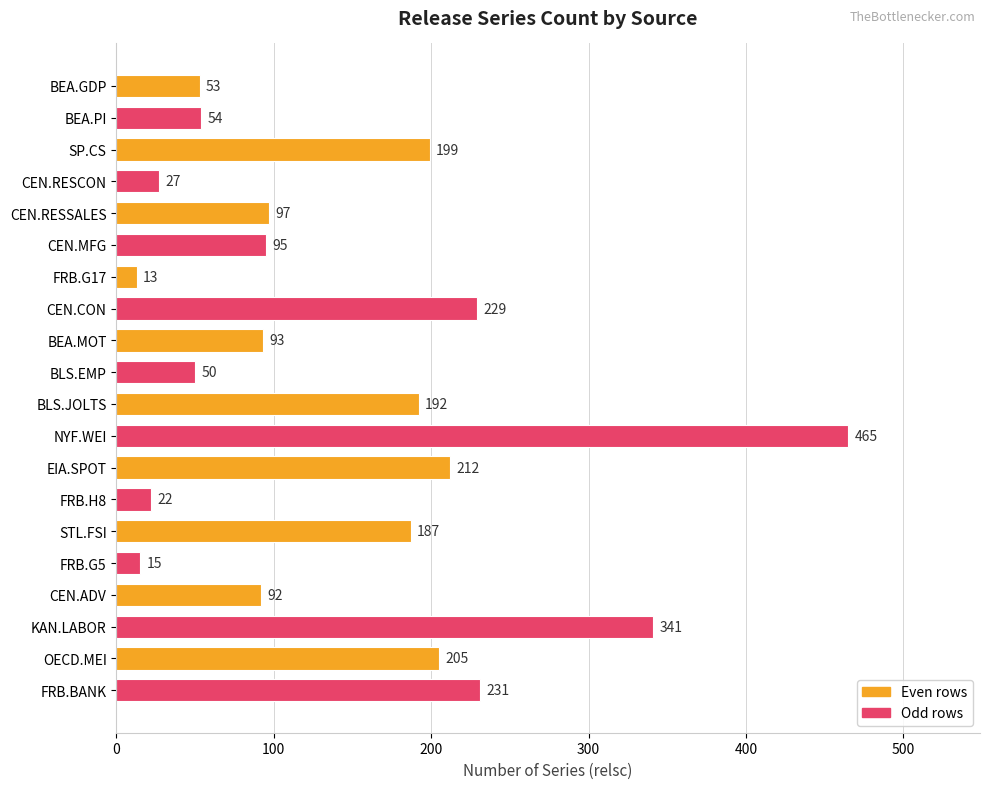

Which category has the highest value across all series?

NYF.WEI